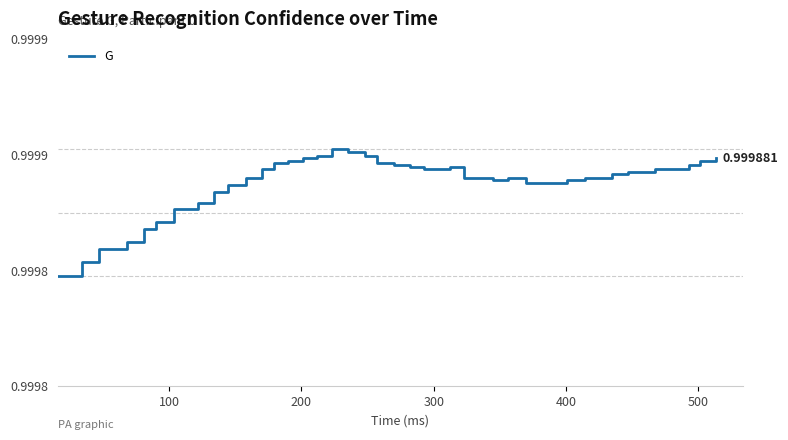

Is this an area chart (filled region under the line)?

No